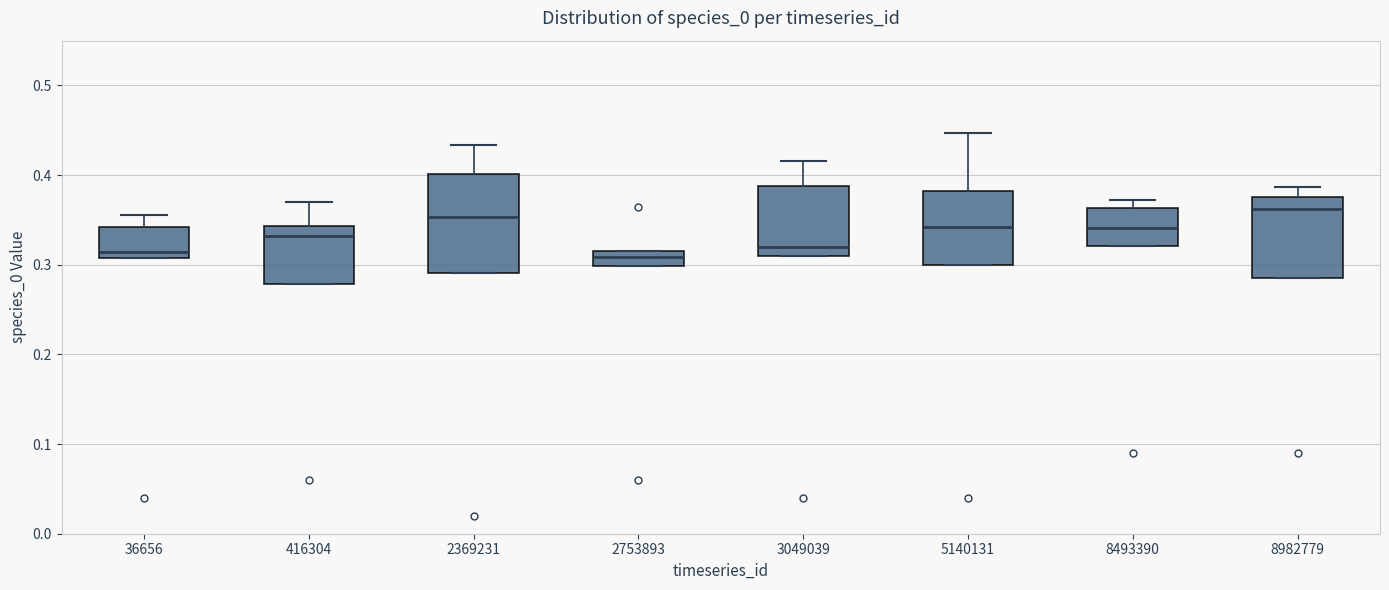

Where does the median line of the box at x = 5140131 sit on the y-axis? The values are not printed on the chart, so give them approximately, as read against the axis.

0.34